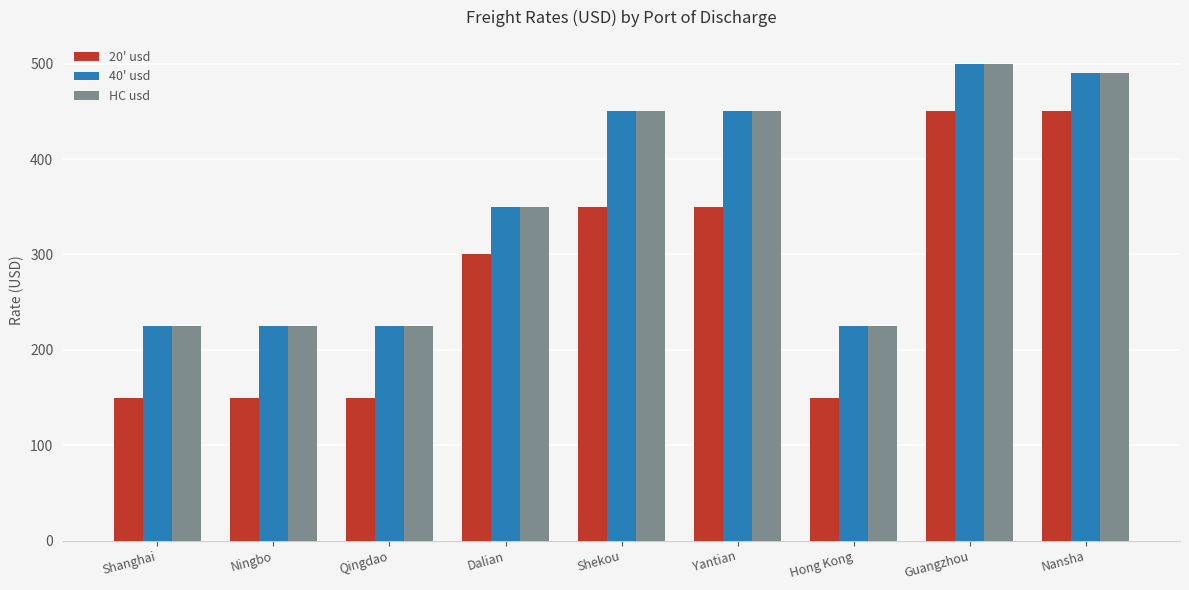

Reading left to right, what are all the values shown in this chart?

20' usd: 150	150	150	300	350	350	150	450	450
40' usd: 225	225	225	350	450	450	225	500	490
HC usd: 225	225	225	350	450	450	225	500	490